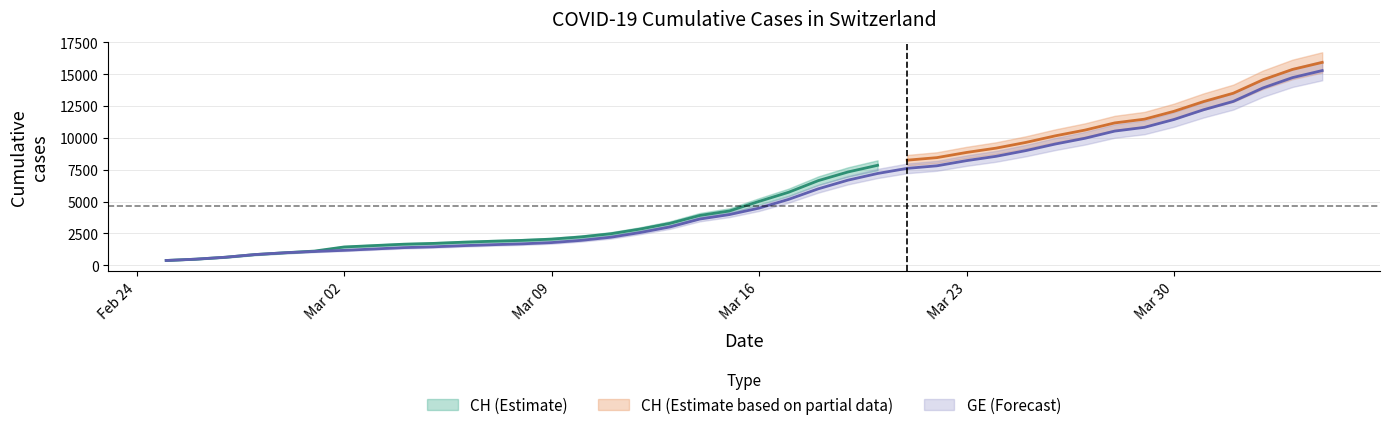

Which has a higher value, 2020-03-20 or 2020-03-18?

2020-03-20